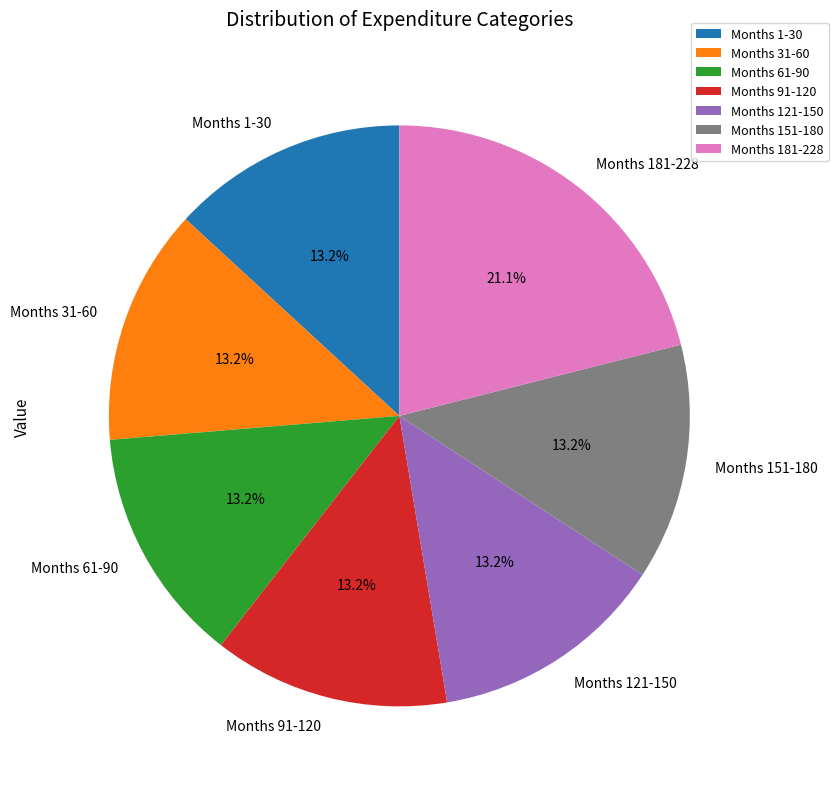

Combined, do Months 91-120 and Months 61-90 account for over 50%?

No